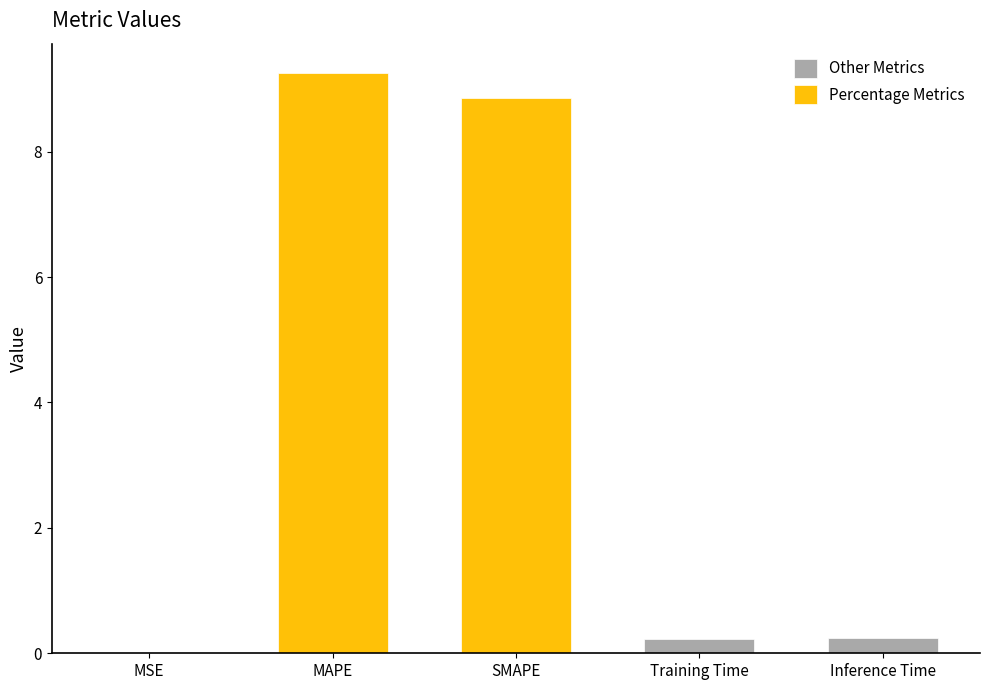

What is the difference between the maximum and second lowest values?

9.0